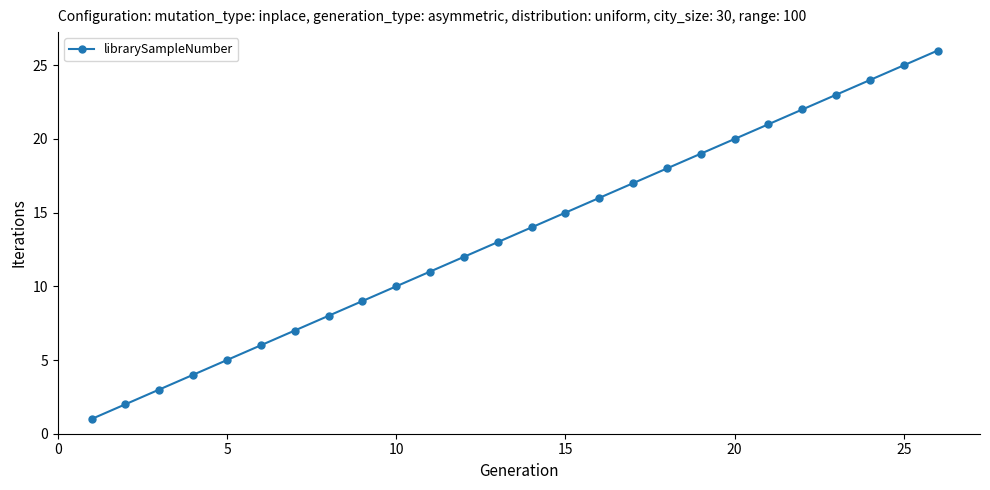

What is the average value?

14